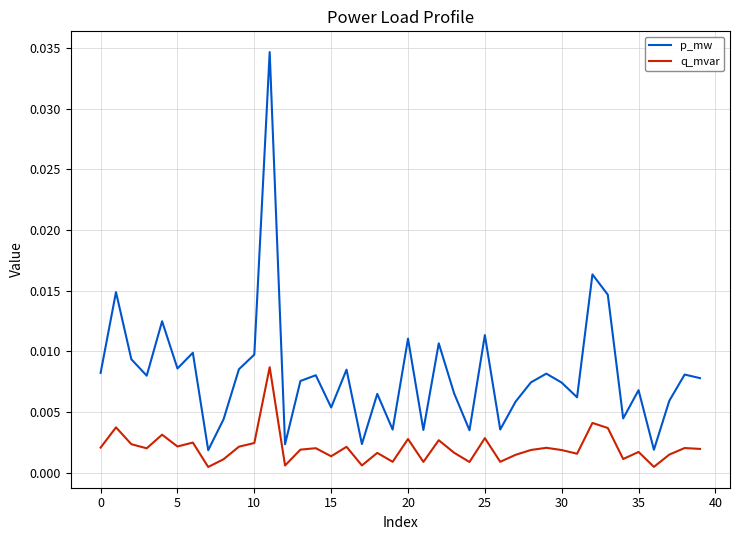

How many lines are shown in the chart?

2